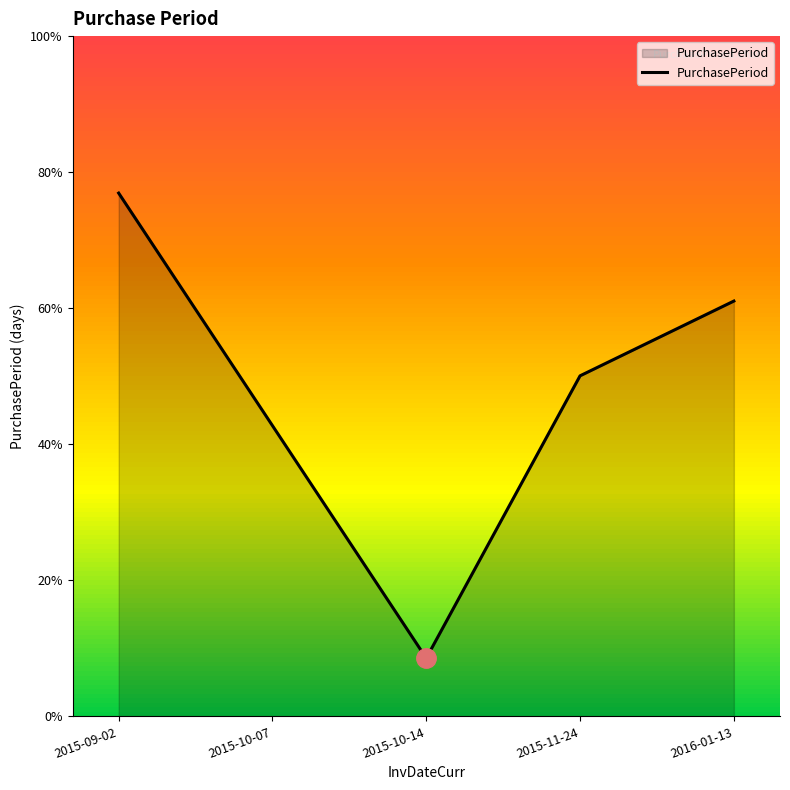

What is the minimum value shown in the chart?

7